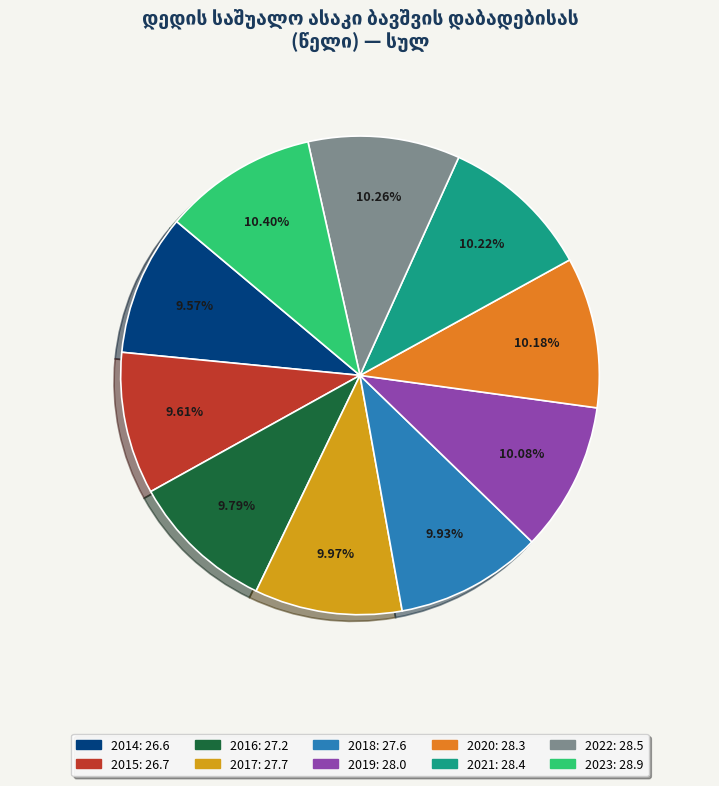

The 2016 slice represents 10% of the pie. True or false?

True